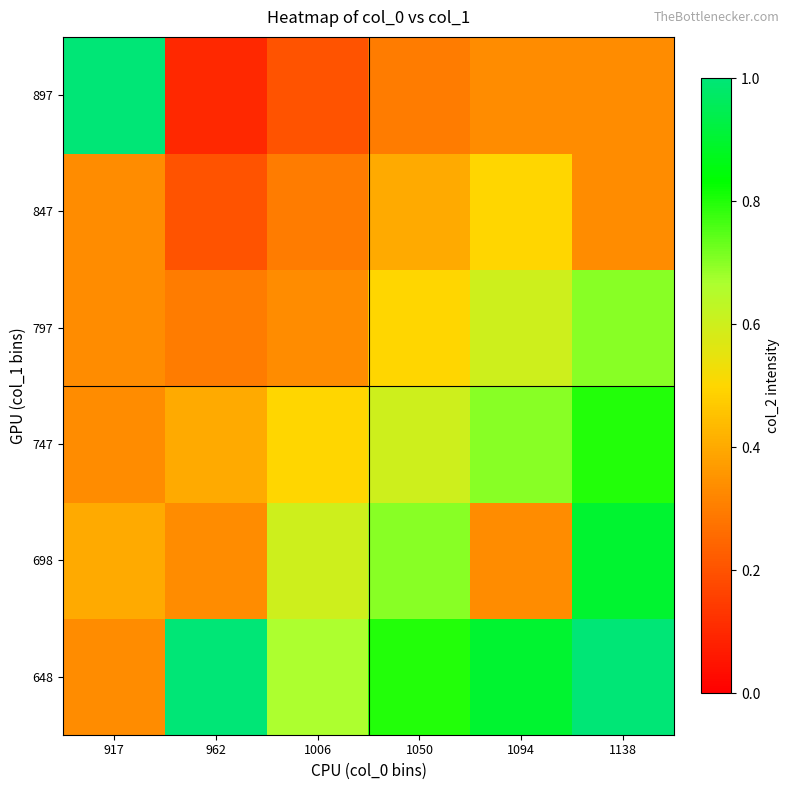

Reading left to right, transcribe all the data shown in this chart.

648: 917=0.3	962=1.0	1006=0.7	1050=0.8	1094=0.9	1138=1.0
698: 917=0.4	962=0.3	1006=0.6	1050=0.7	1094=0.3	1138=0.9
747: 917=0.3	962=0.4	1006=0.5	1050=0.6	1094=0.7	1138=0.8
797: 917=0.3	962=0.3	1006=0.3	1050=0.5	1094=0.6	1138=0.7
847: 917=0.3	962=0.2	1006=0.3	1050=0.4	1094=0.5	1138=0.3
897: 917=1.0	962=0.1	1006=0.2	1050=0.3	1094=0.3	1138=0.3